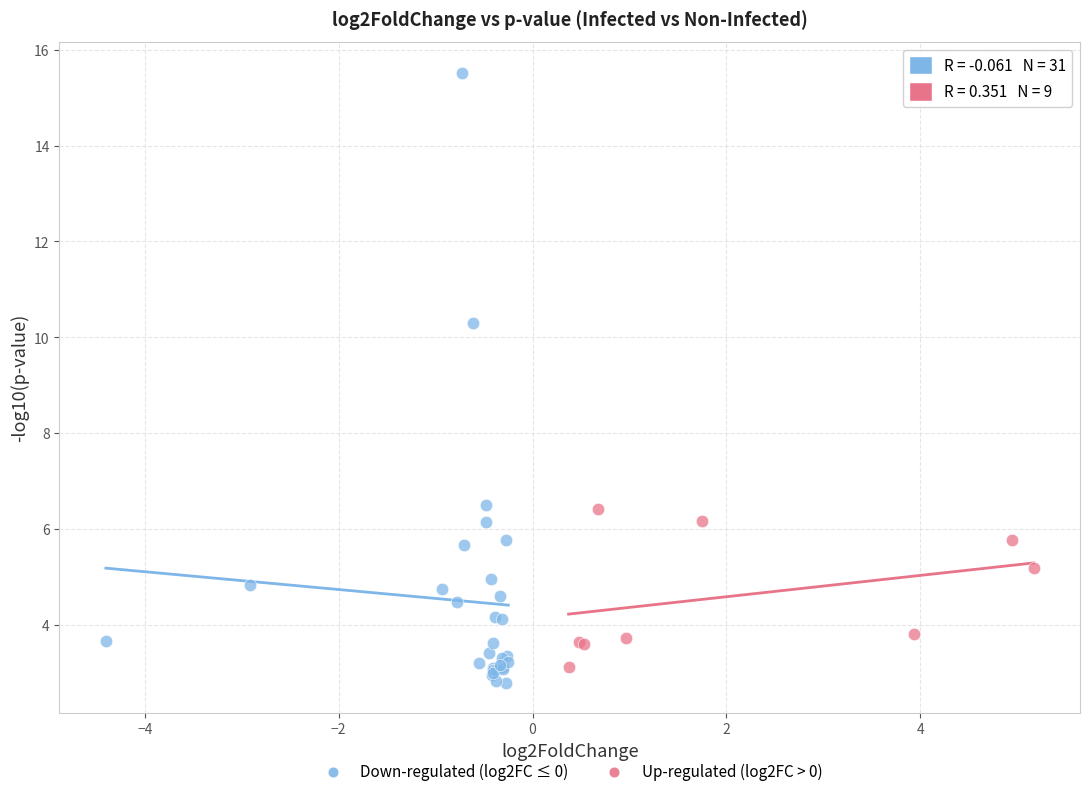

What are all the series names shown in the legend?

Down-regulated (log2FC ≤ 0), Up-regulated (log2FC > 0)